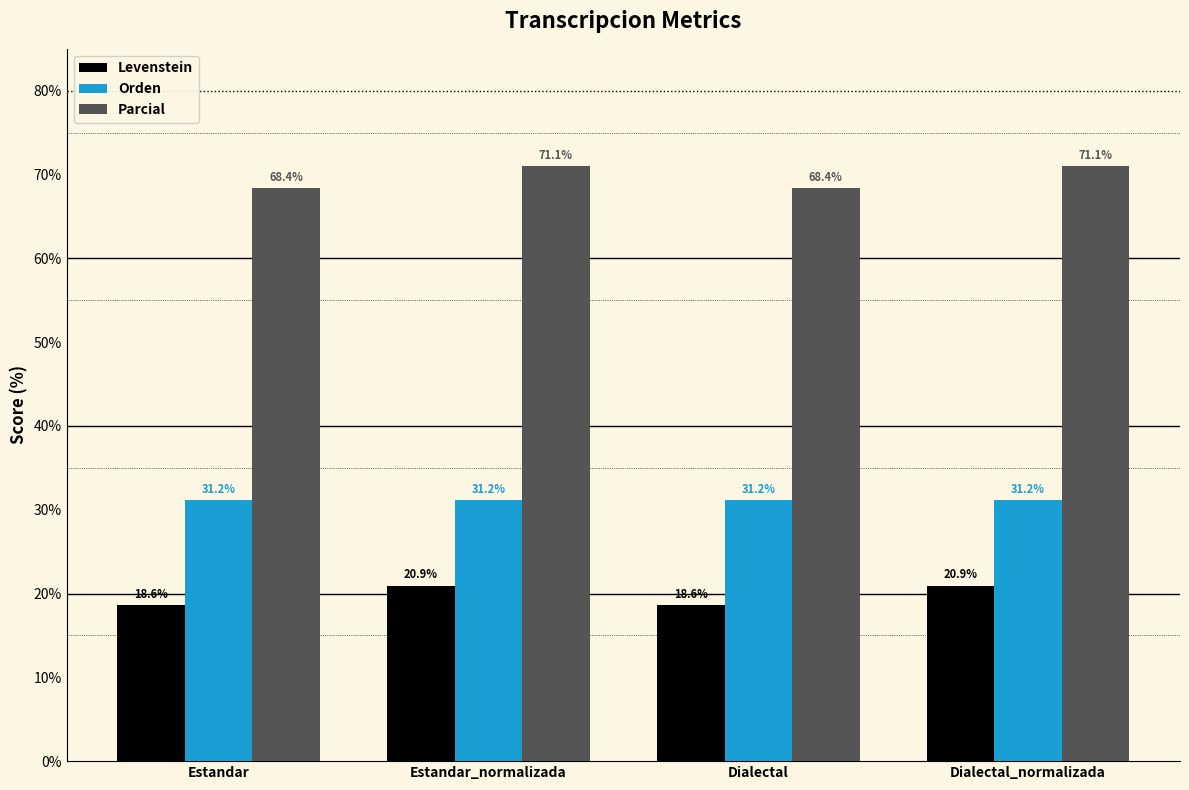

Reading left to right, list all the values displayed in this chart.

Levenstein: Estandar=18.6	Estandar_normalizada=20.9	Dialectal=18.6	Dialectal_normalizada=20.9
Orden: Estandar=31.2	Estandar_normalizada=31.2	Dialectal=31.2	Dialectal_normalizada=31.2
Parcial: Estandar=68.4	Estandar_normalizada=71.1	Dialectal=68.4	Dialectal_normalizada=71.1